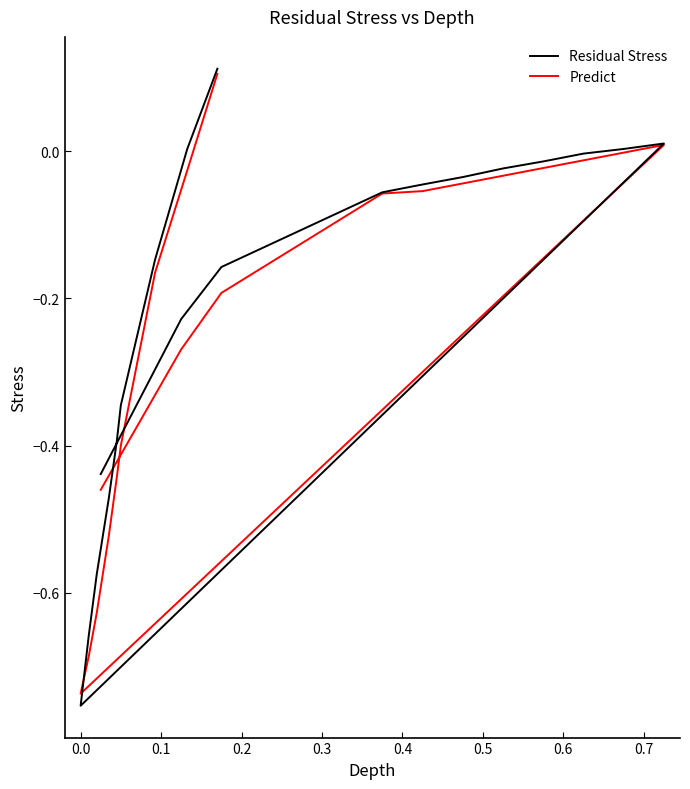

How many times do Predict and Residual Stress cross each other?

2